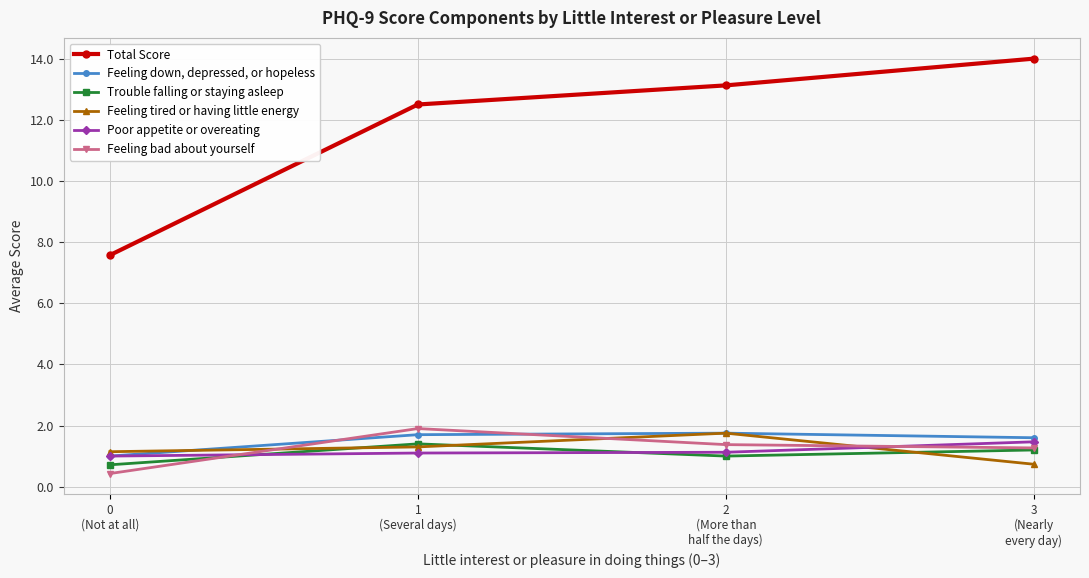

What is the label of the 2nd point from the right?

2
(More than
half the days)